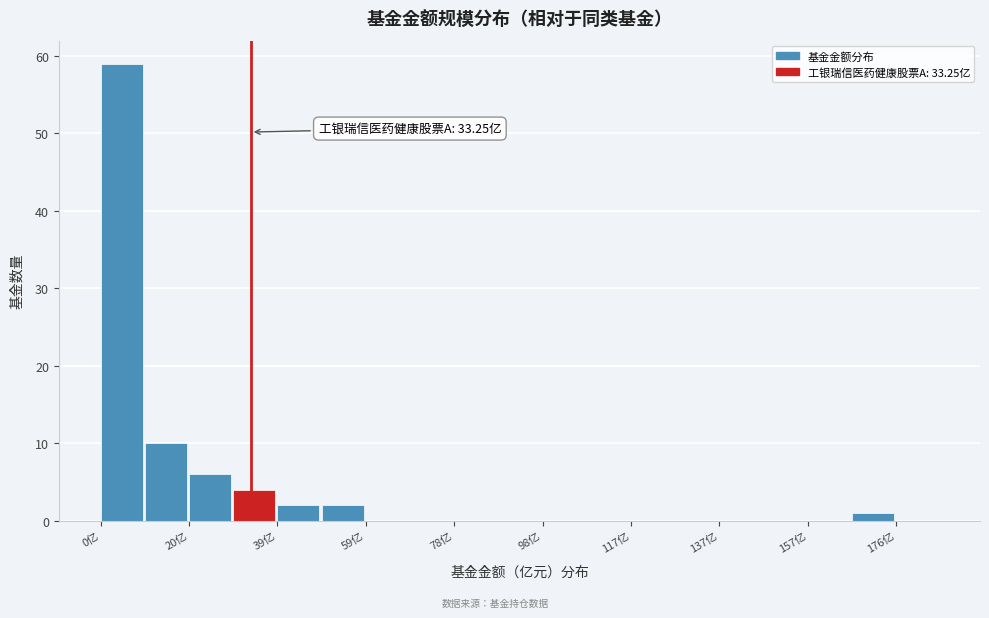

Which range on the x-axis has the tallest bar?

0 to 10